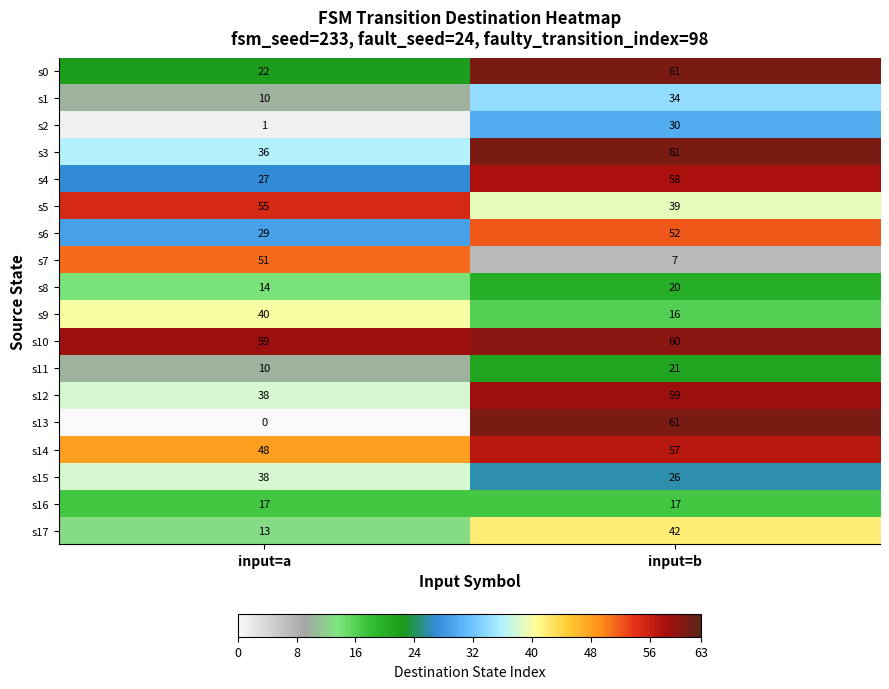

What is the difference between the maximum and minimum values in the s7 series?

44